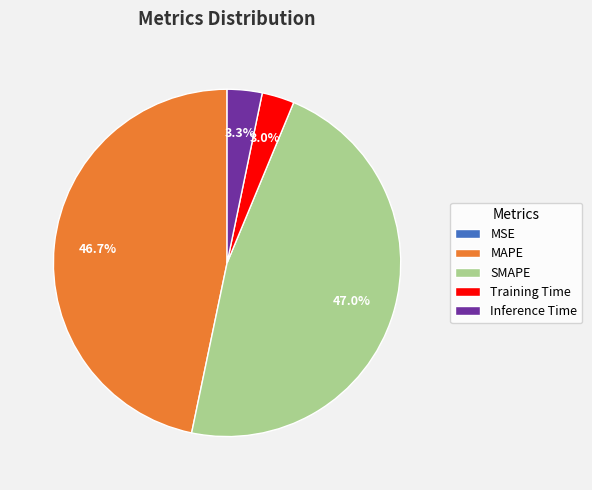

What percentage do SMAPE and Training Time together represent?

50.0%